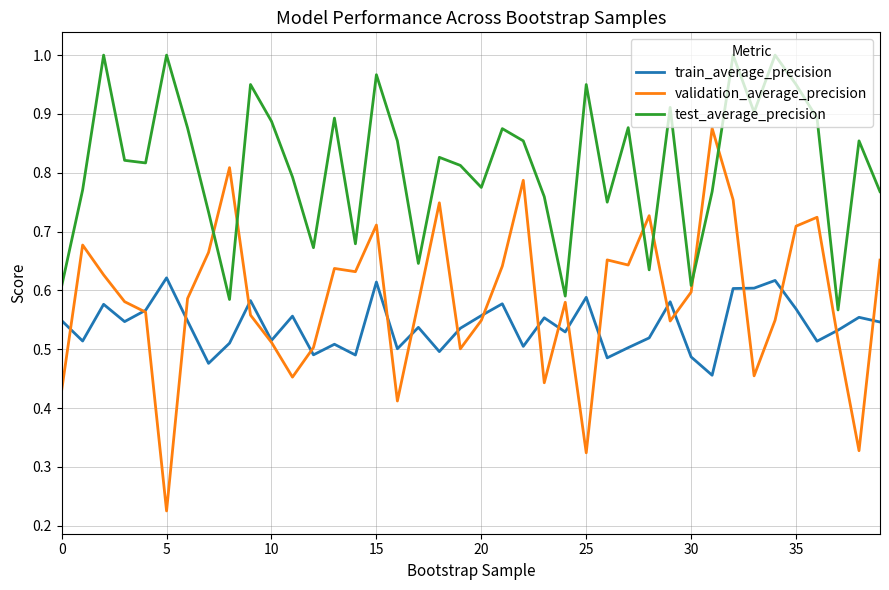

True or false: test_average_precision and train_average_precision cross at least once.

False